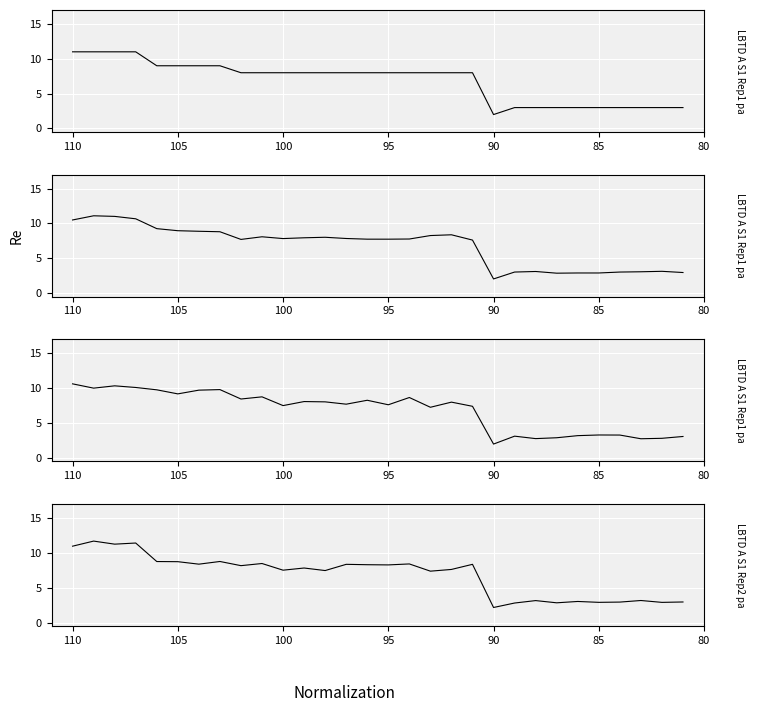

What is the difference between the maximum and second lowest values in the LBTD A S1 Rep2 pa series?

8.9